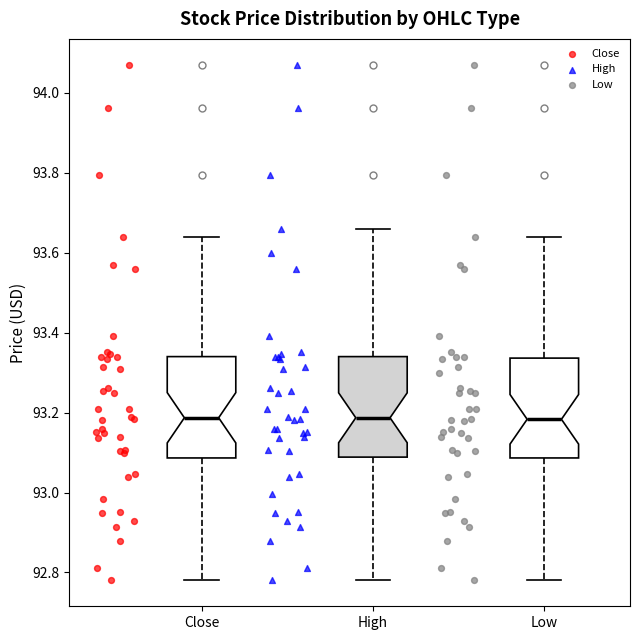

Where does the lower whisker of the box for Low end on the y-axis? The values are not printed on the chart, so give them approximately, as read against the axis.

92.78